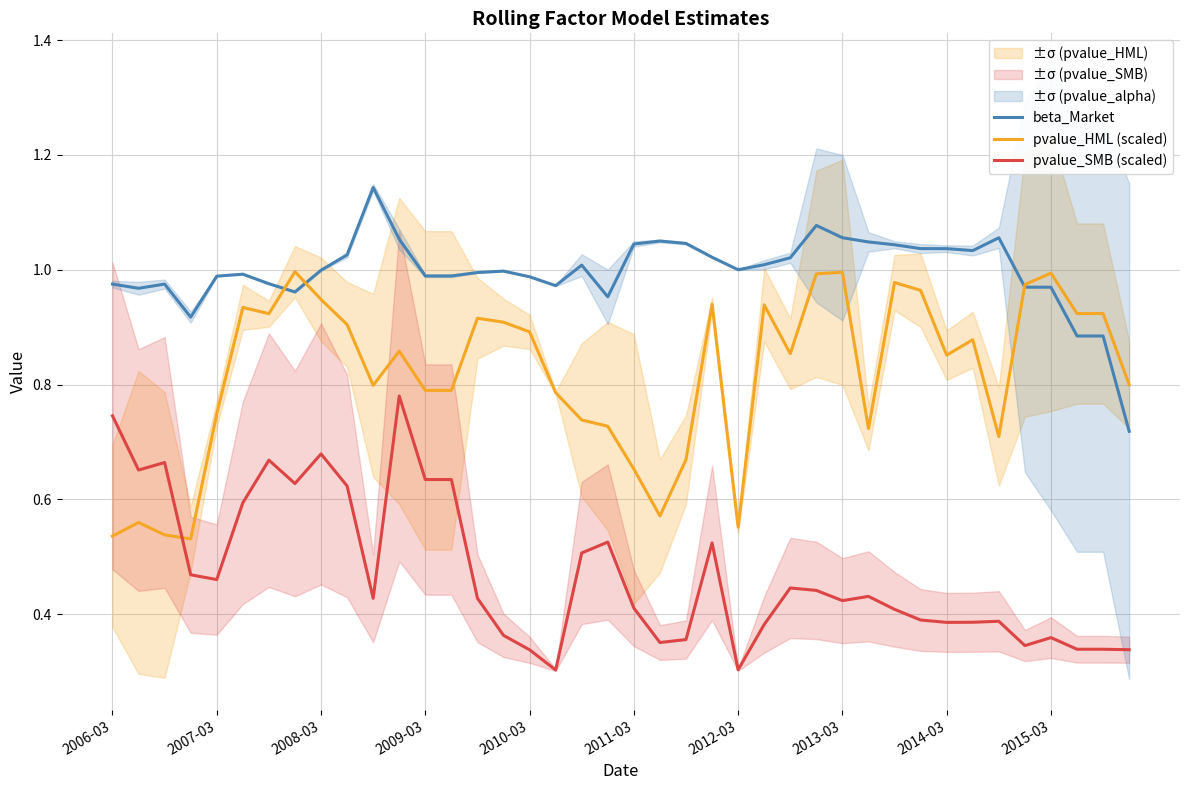

True or false: beta_Market and pvalue_SMB (scaled) cross at least once.

False